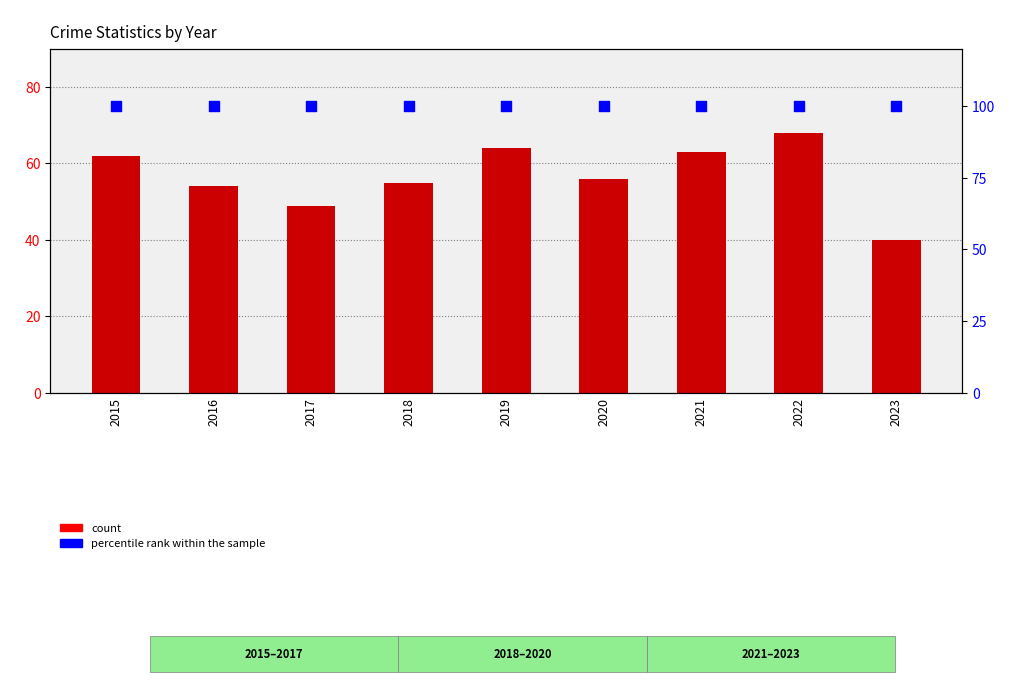

At how many categories does at least one series exceed 97?

9